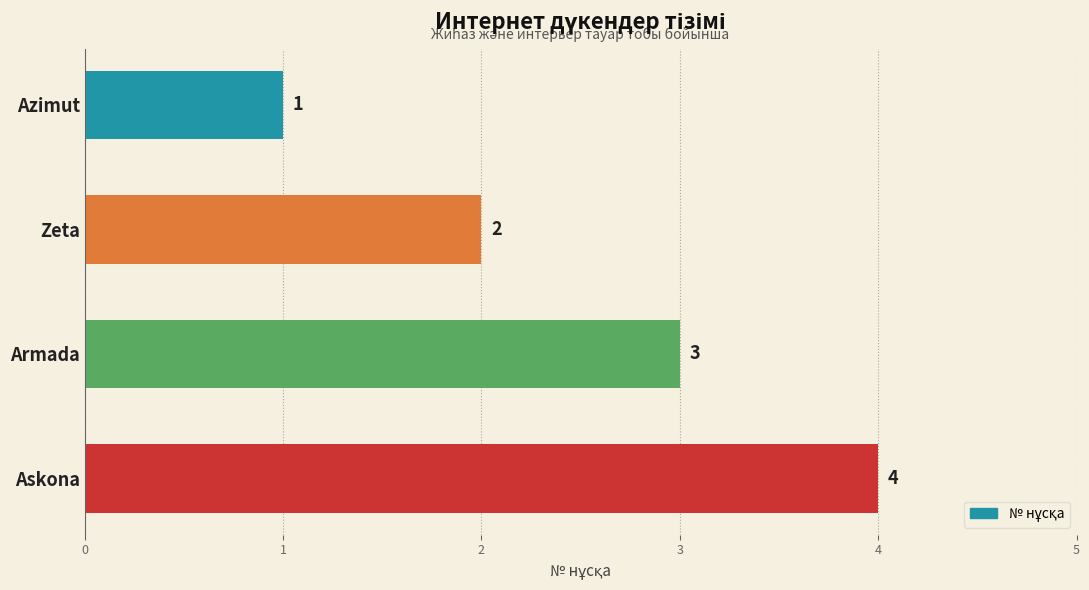

Approximately how many times larger is the value at Askona compared to Zeta?

2.0